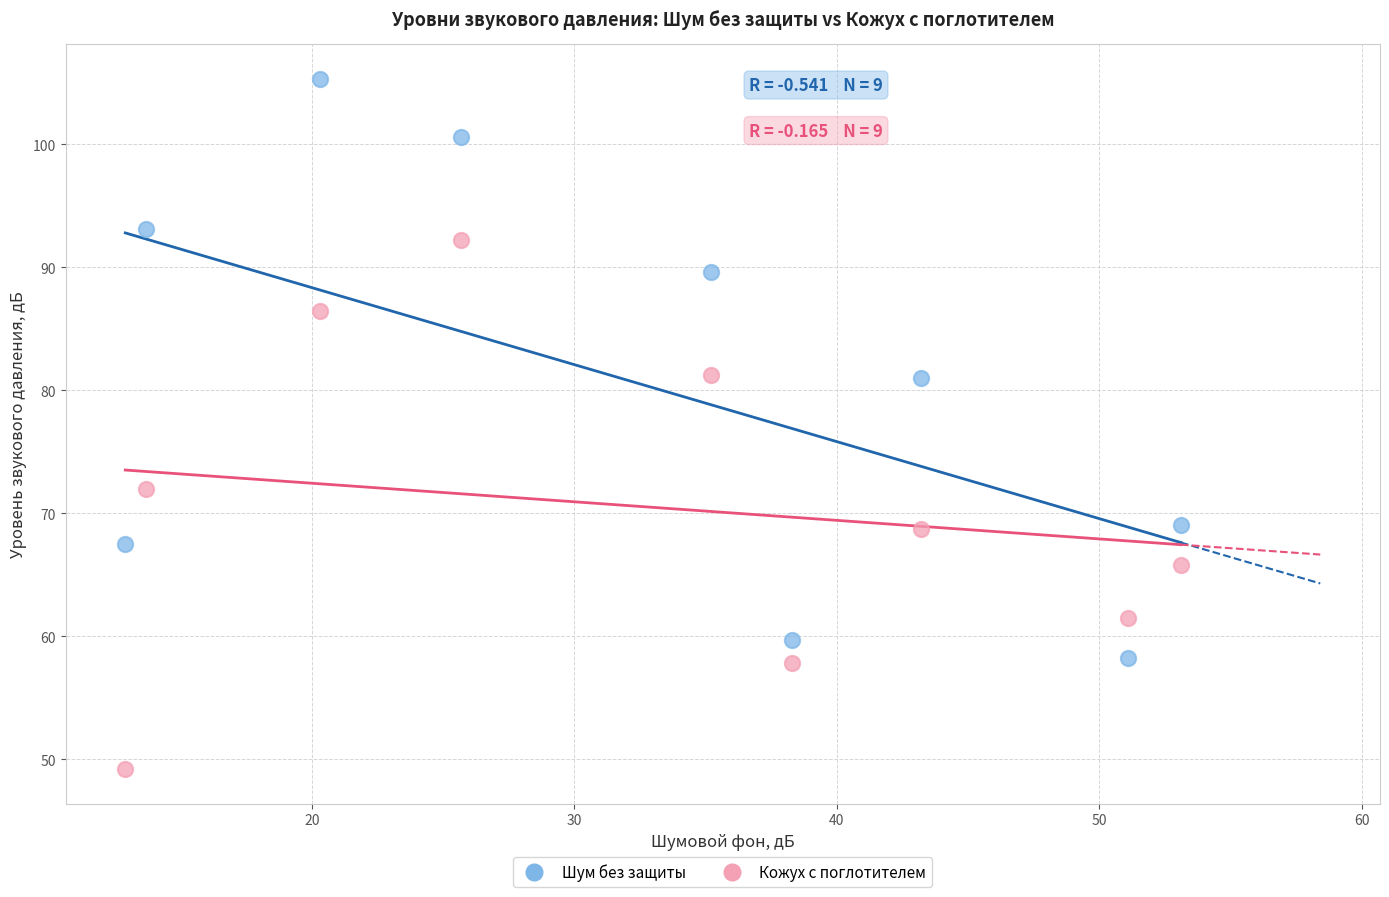

Which series contains the highest Y value?

Шум без защиты